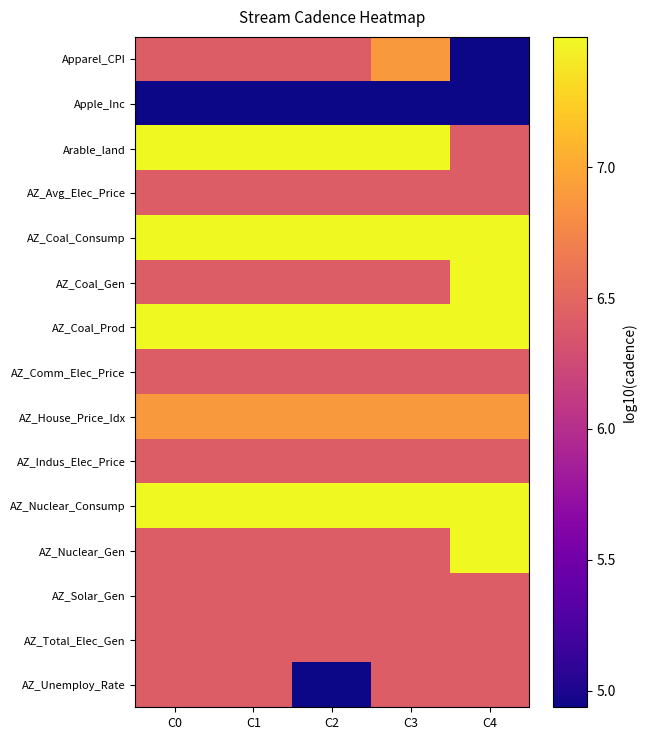

What is the difference between the highest and lowest values at C2?

2.6